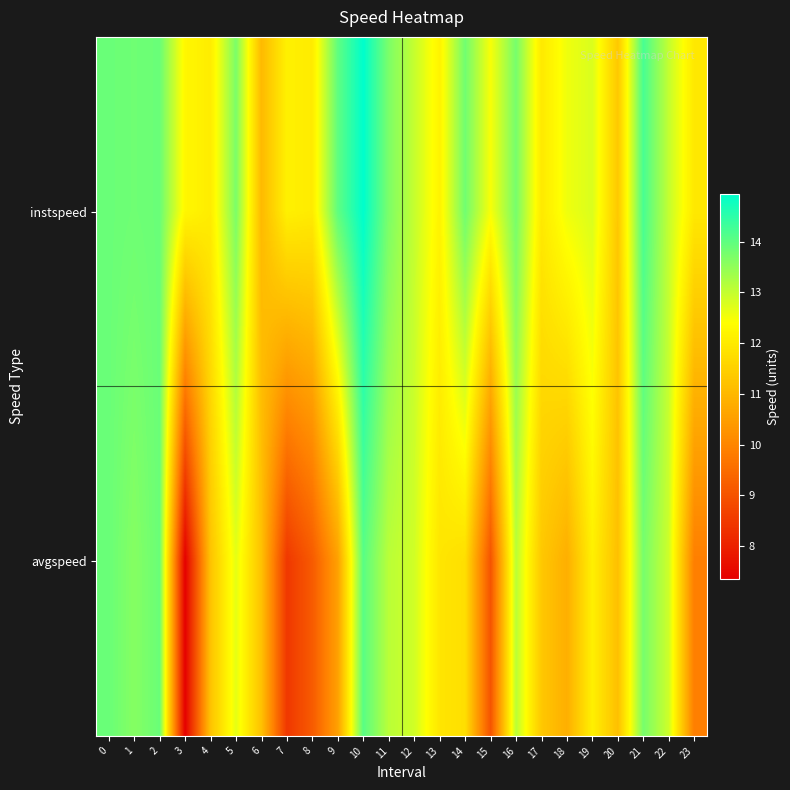

At how many categories does at least one series exceed 8?

24